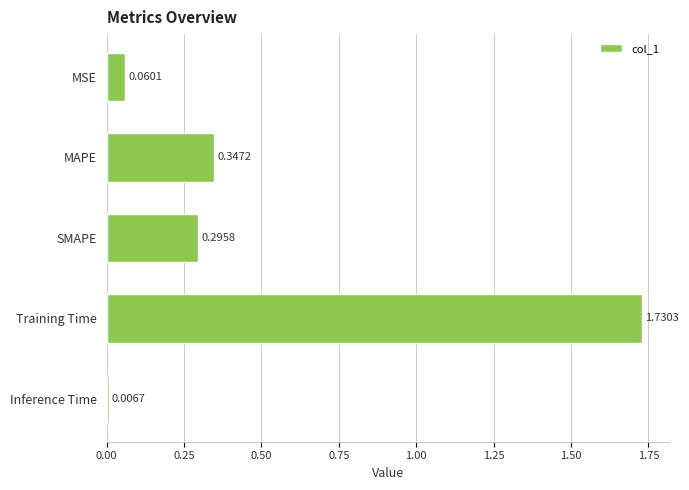

What is the average value?

0.5